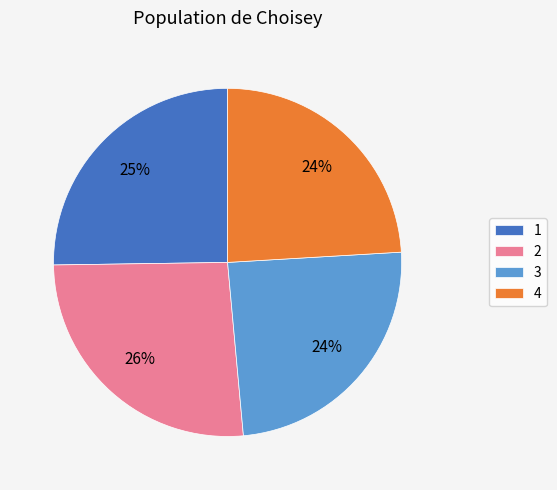

To the nearest percent, what is the difference between the largest and smallest slice percentages?

2%